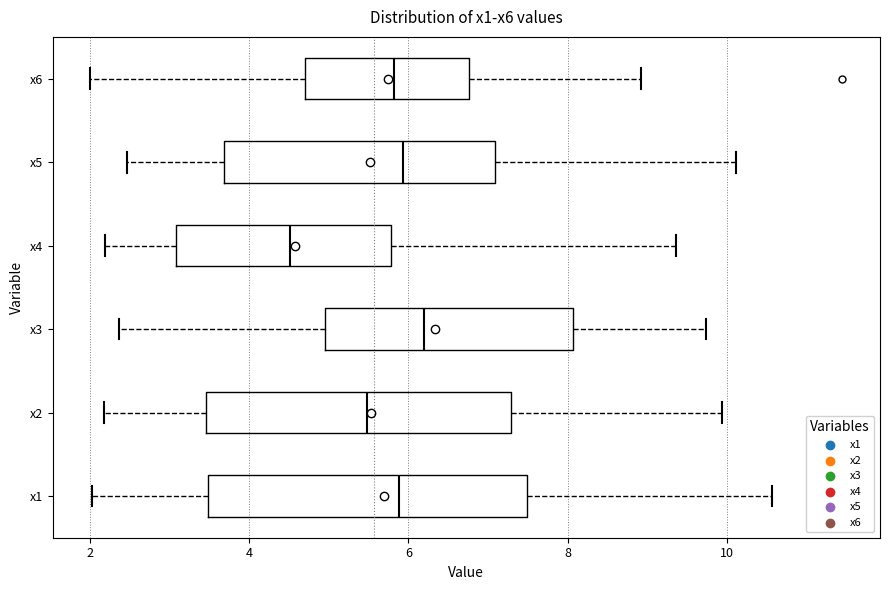

Reading bottom to top, transcribe this box plot: for each box, give where its median line is, the range the box spans, and where its two whiskers end, as read against the x-axis. The values are not printed on the chart, so give them approximately, as read against the axis.

x1: median 5.8, box 3.4 to 7.4, whiskers 2.0 to 10.6
x2: median 5.4, box 3.4 to 7.2, whiskers 2.2 to 10.0
x3: median 6.2, box 5.0 to 8.0, whiskers 2.4 to 9.8
x4: median 4.6, box 3.0 to 5.8, whiskers 2.2 to 9.4
x5: median 6.0, box 3.6 to 7.0, whiskers 2.4 to 10.2
x6: median 5.8, box 4.6 to 6.8, whiskers 2.0 to 9.0